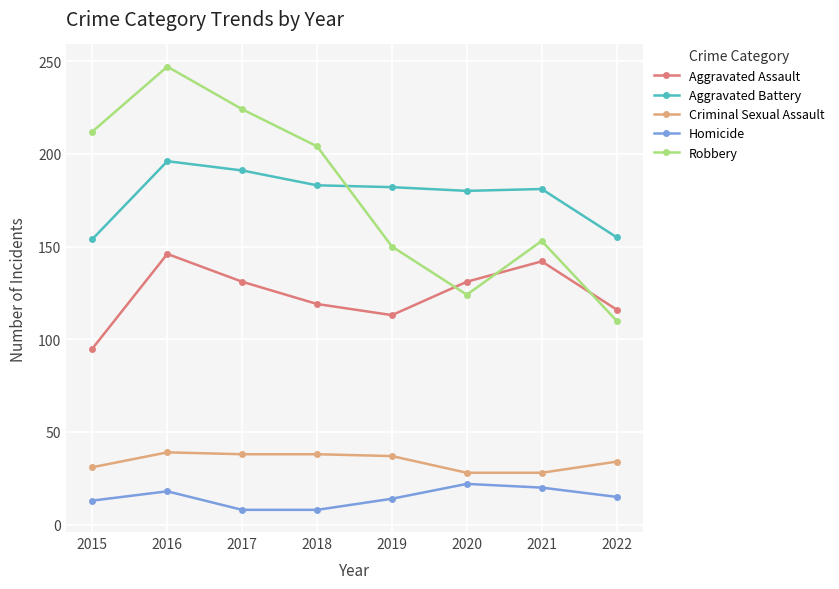

What is the difference between the Homicide values at 2020 and 2016?

4